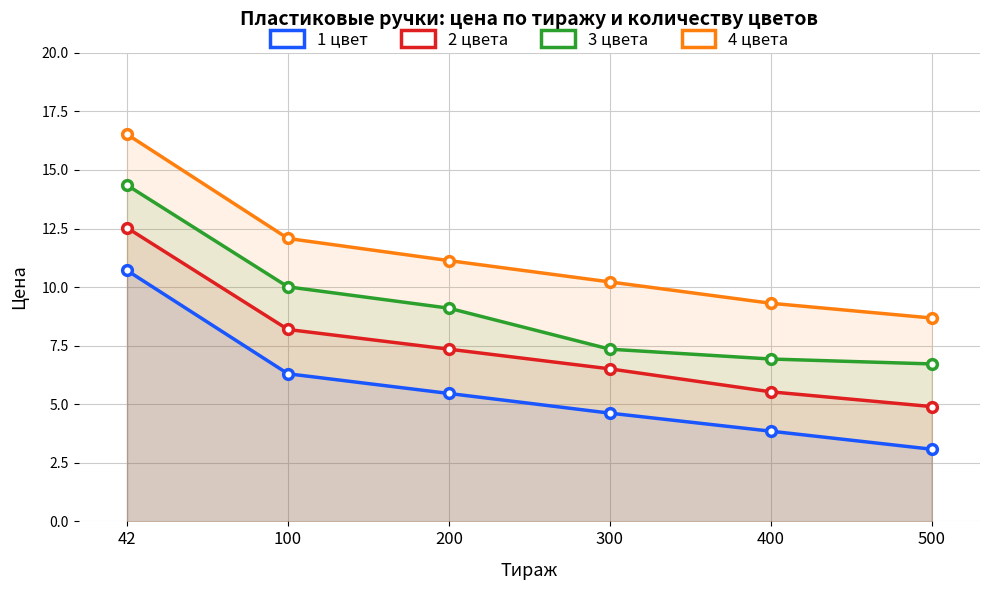

Which label corresponds to the largest value in the chart?

42